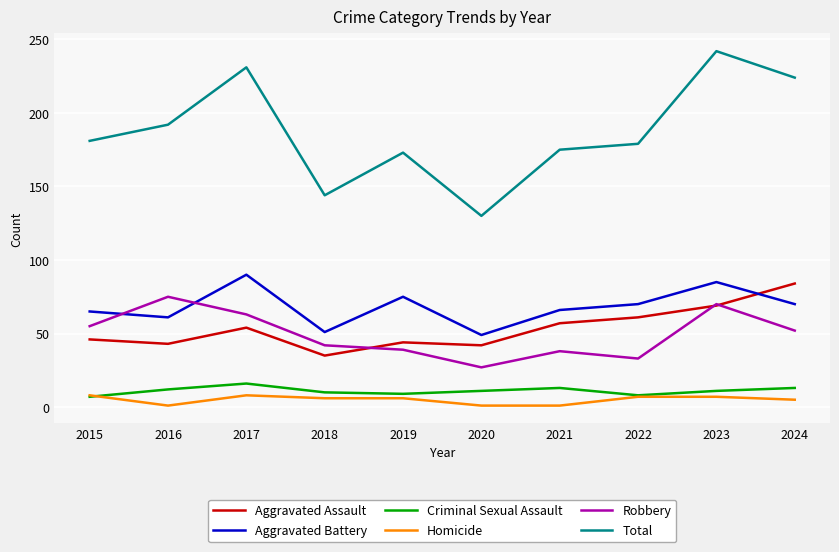

What is the difference between the second highest and minimum values in the Aggravated Assault series?

34